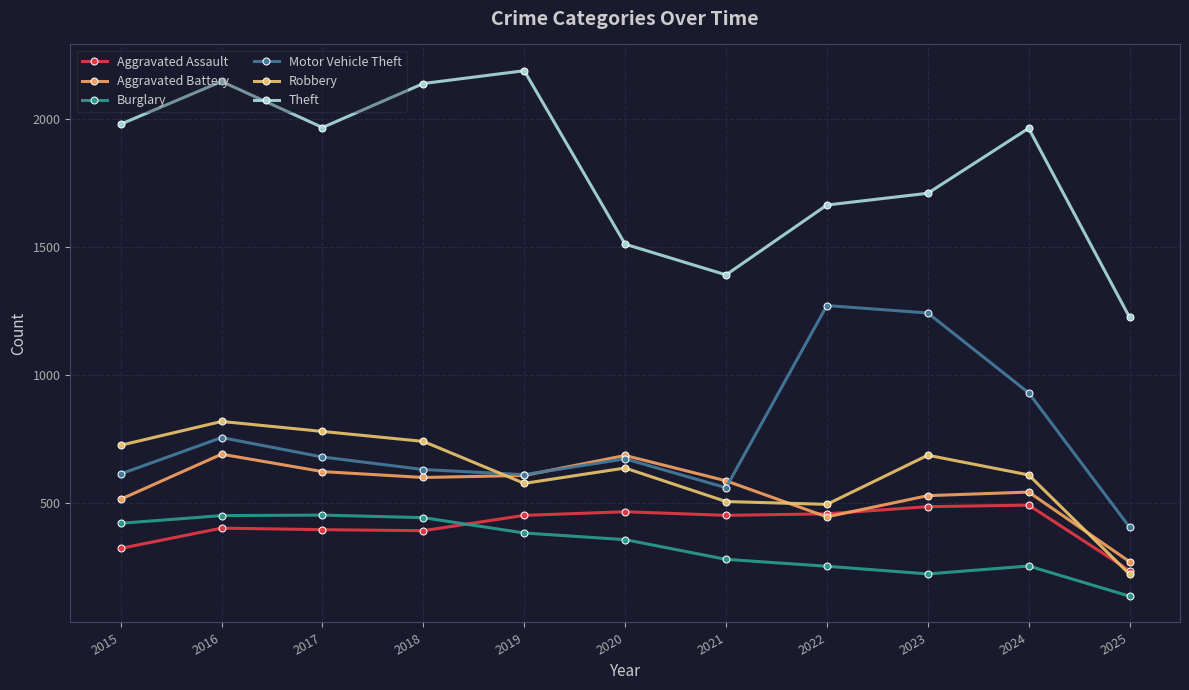

Where is Robbery nearest to the value 520?

2021